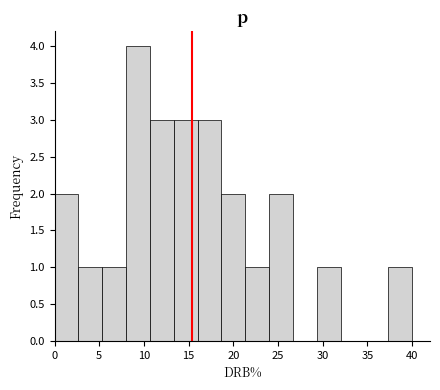

How tall is the bar that spans 29.5 to 32.0 on the x-axis? Neither the bar edges nor the heights are printed on the chart, so give them approximately, as read against the axes.

1